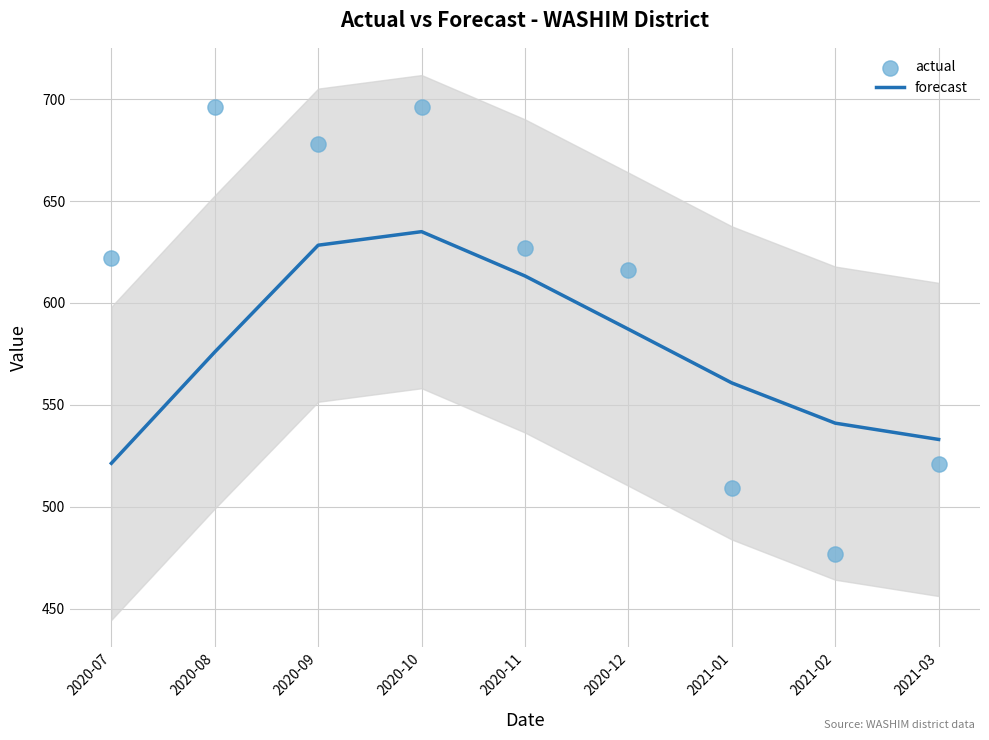

Is the value of forecast at 2021-03 greater than the value of actual at 2021-03?

Yes